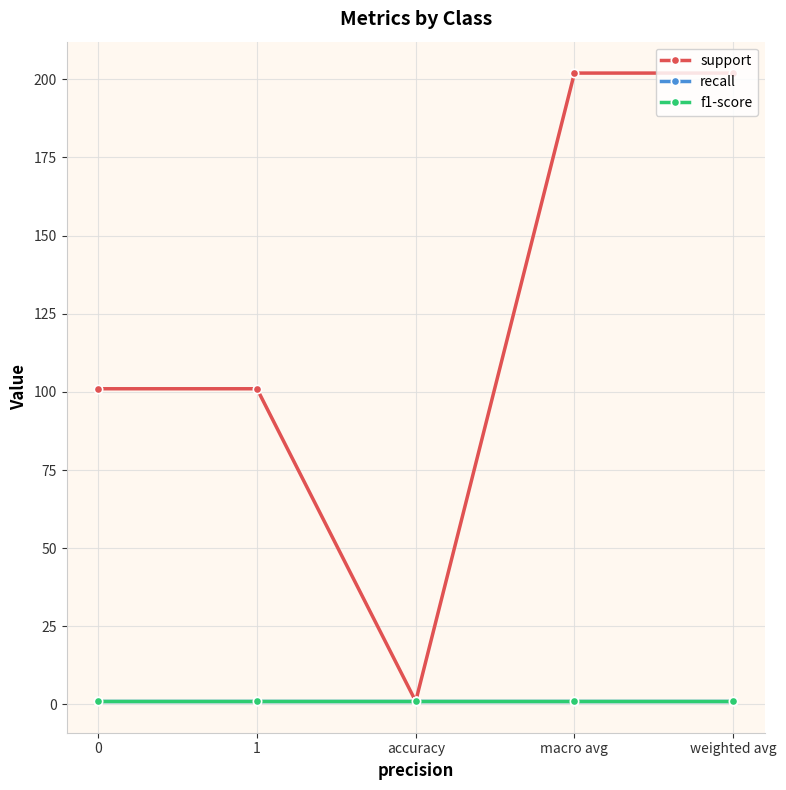

Reading left to right, extract all data points from this chart.

support: 101	101	1	202	202
recall: 1	1	1	1	1
f1-score: 1	1	1	1	1